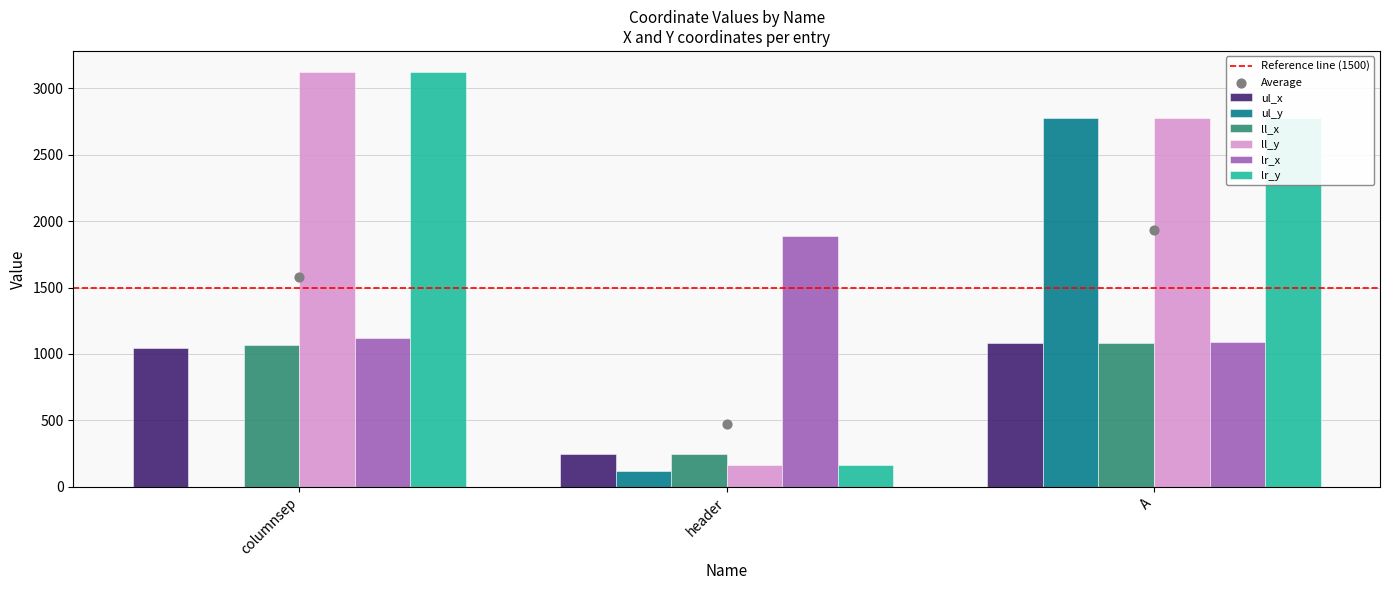

What are all the series names shown in the legend?

ul_x, ul_y, ll_x, ll_y, lr_x, lr_y